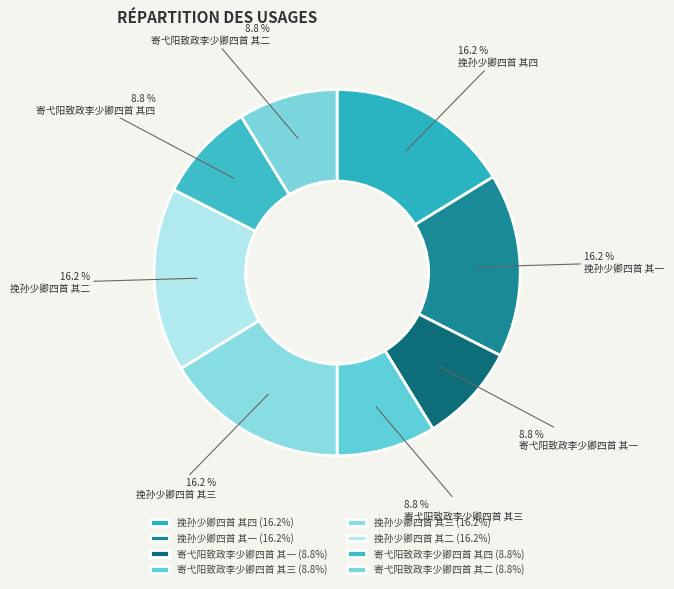

Does any single category account for the majority?

No